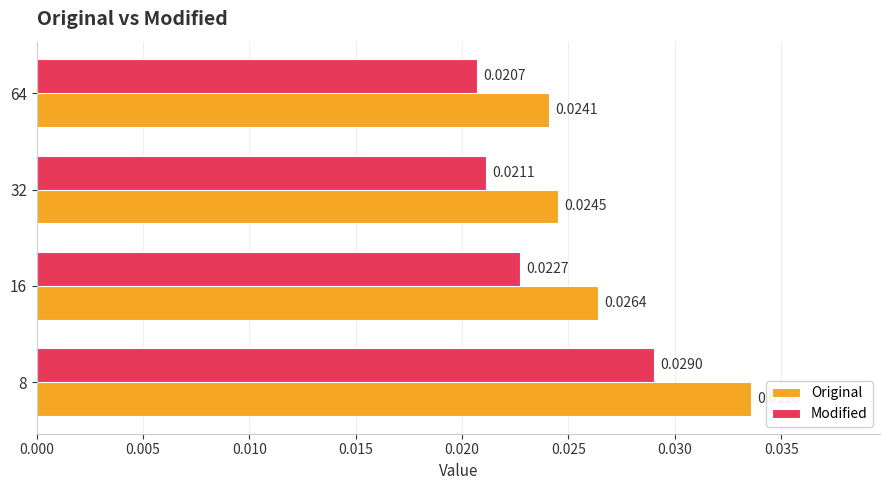

Count the Modified values in the range 0 to 1.

4